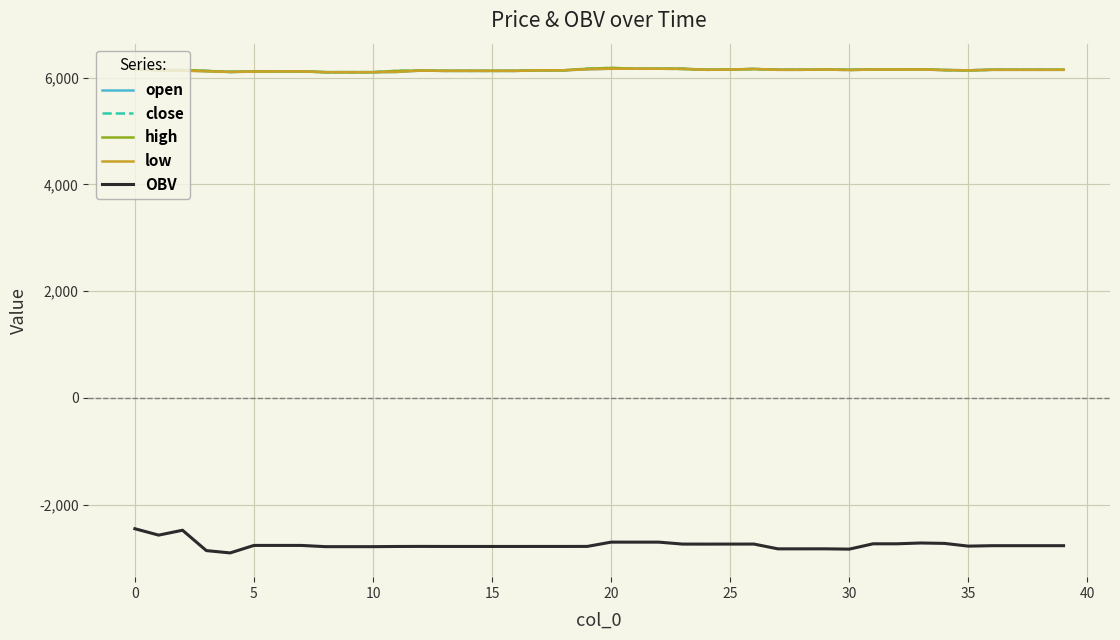

What is the greatest value displayed?

6180.0